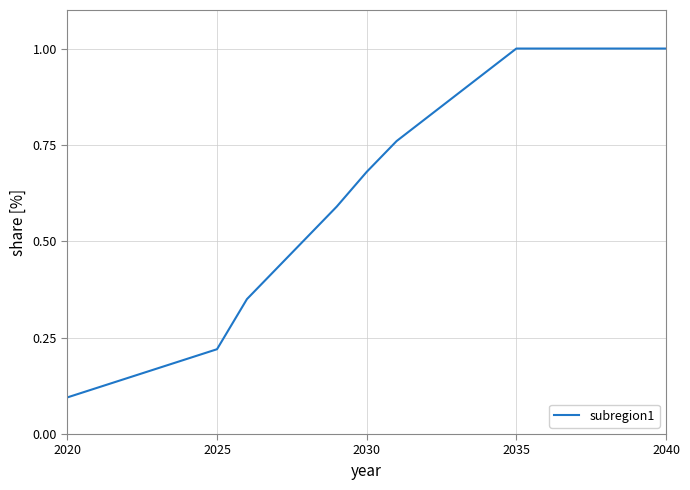

How many lines are shown in the chart?

1